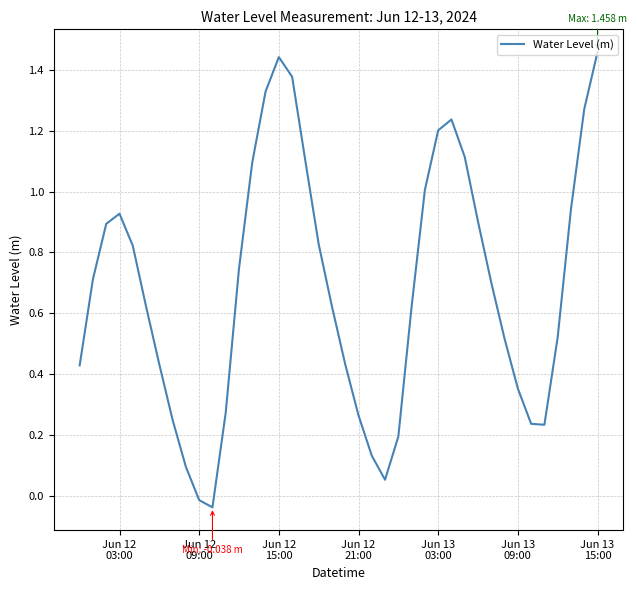

Does the chart have visible grid lines?

Yes